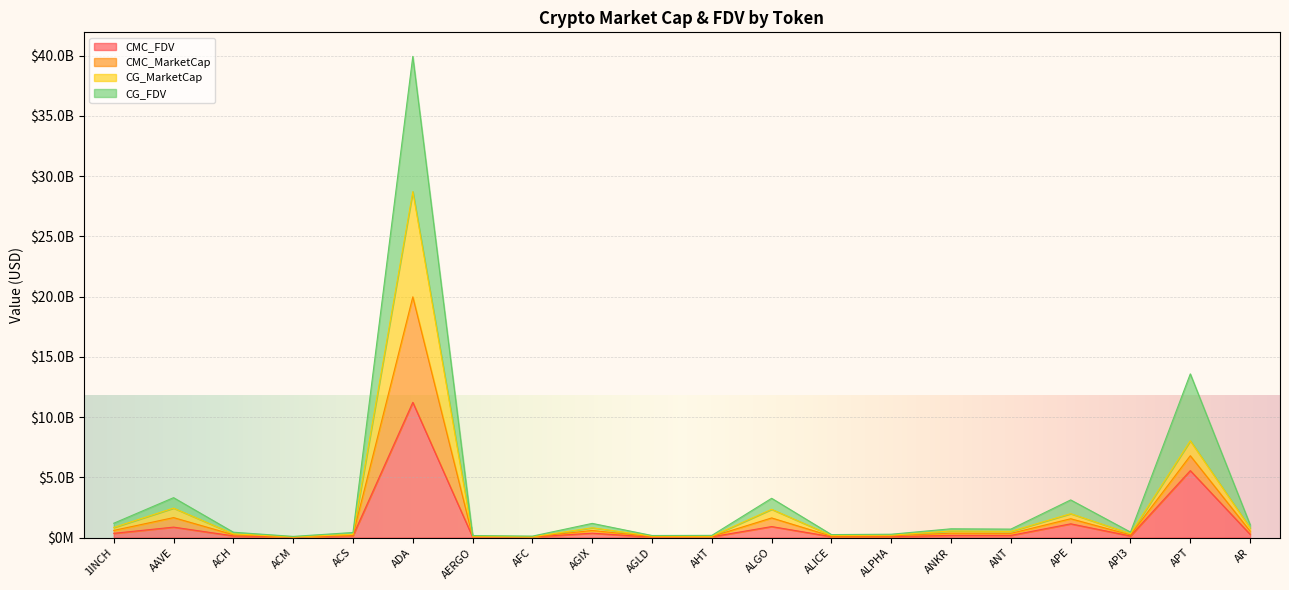

Reading right to left, transcribe all the data shown in this chart.

CMC_FDV: AR=269391387.6	APT=5556731861.1	API3=131977932.8	APE=1142015080.5	ANT=180426255.1	ANKR=182310754.1	ALPHA=76593073.1	ALICE=75396537.8	ALGO=914212402.4	AHT=64916214.7	AGLD=40622599.4	AGIX=364412230.1	AFC=52153989.2	AERGO=44707208.5	ADA=11223933449.8	ACS=156921904.7	ACM=37005002.9	ACH=140839464.1	AAVE=868131666.6	1INCH=352655903.9
CMC_MarketCap: AR=803529947.9	APT=8031344662.0	API3=323015044.8	APE=1983675554.6	ANT=514973696.2	ANKR=546949312.2	ALPHA=202470111.2	ALICE=173343224.8	ALGO=2345643528.8	AHT=115593375.4	AGLD=126047723.8	AGIX=813465475.6	AFC=69668929.7	AERGO=123386285.0	ADA=28715271217.6	ACS=266567465.6	ACM=59879911.1	ACH=305195486.6	AAVE=2445198572.0	1INCH=836735312.7
CG_MarketCap: AR=536554928.9	APT=6794186963.0	API3=222987958.8	APE=1562954701.6	ANT=347741310.2	ANKR=364621508.2	ALPHA=139552579.2	ALICE=114030407.8	ALGO=1629900973.8	AHT=89129828.4	AGLD=81245198.8	AGIX=589014848.6	AFC=58297246.7	AERGO=84049552.0	ADA=19978147752.6	ACS=211900482.6	ACM=48449949.1	ACH=235621362.6	AAVE=1656840929.0	1INCH=594632800.7
CG_FDV: AR=1072731238.9	APT=13586741120.0	API3=455659400.8	APE=3125097114.6	ANT=703362068.2	ANKR=729277116.2	ALPHA=279012121.2	ALICE=248745437.8	ALGO=3259924890.8	AHT=183174109.4	AGLD=172427148.8	AGIX=1177631103.6	AFC=121853164.7	AERGO=168087118.0	ADA=39934284549.6	ACS=422599881.6	ACM=96762552.1	ACH=445928640.6	AAVE=3312943065.0	1INCH=1189574286.7